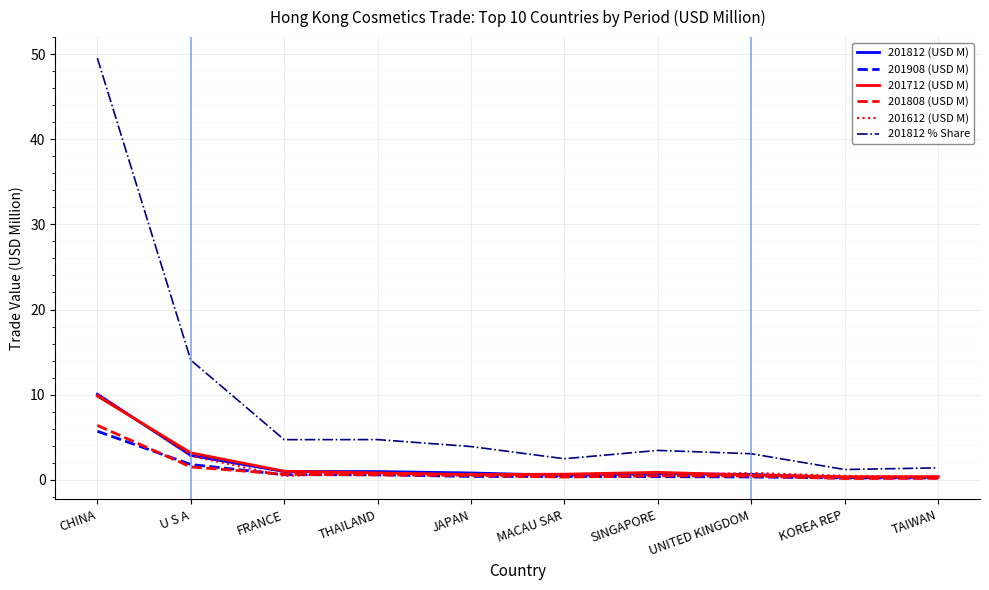

At how many categories does at least one series exceed 32?

1